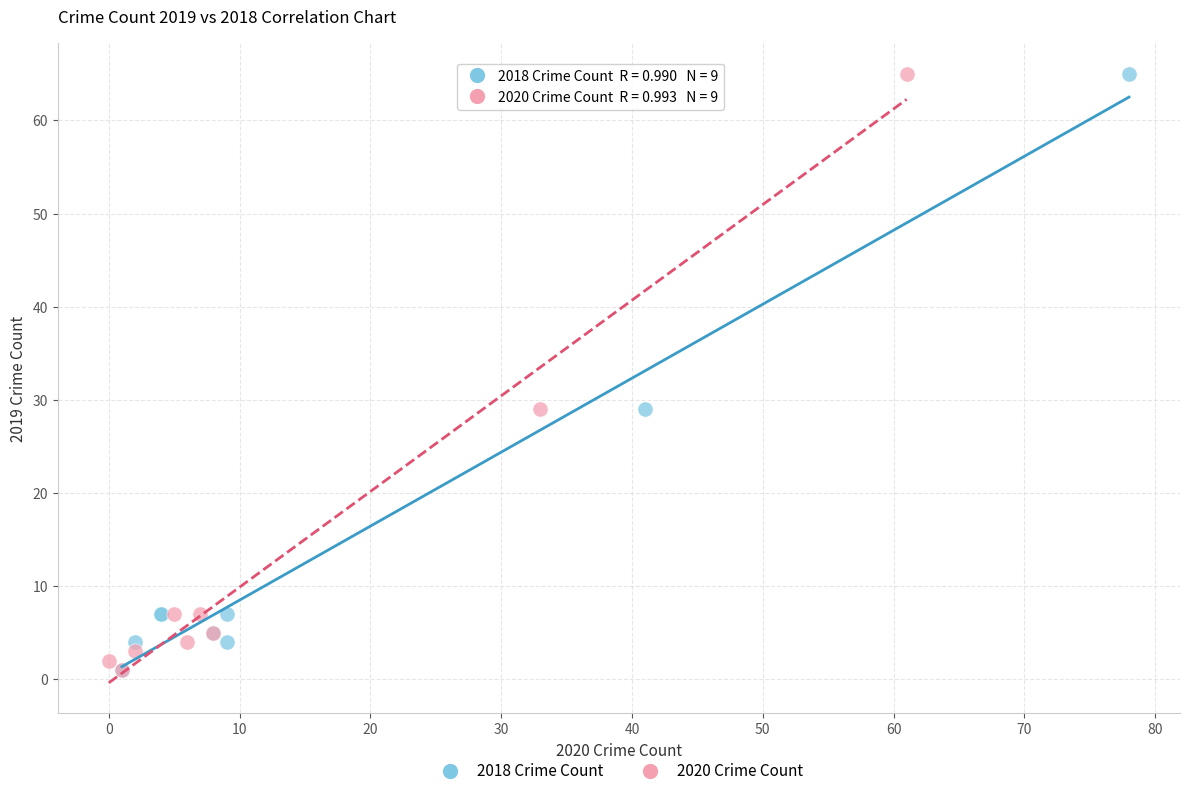

What are all the series names shown in the legend?

2018 Crime Count, 2020 Crime Count